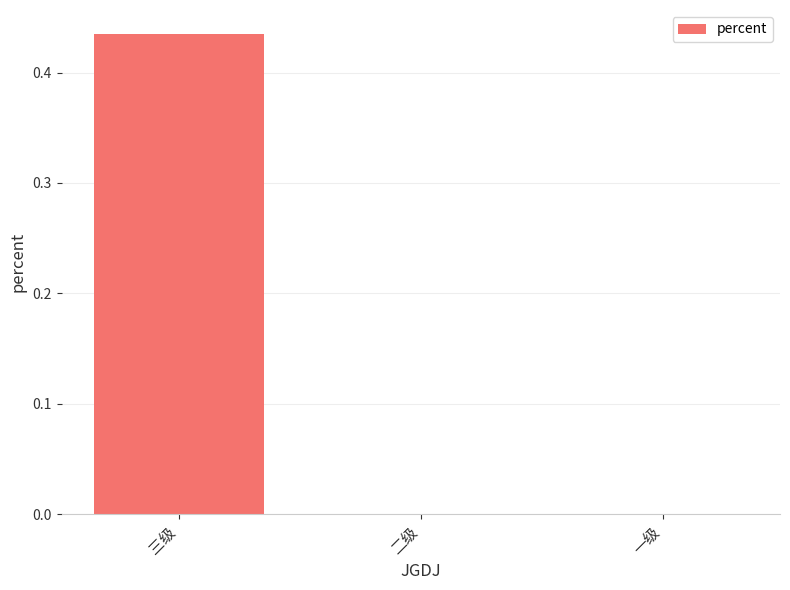

What is the change in value from 三级 to 一级?

-0.4